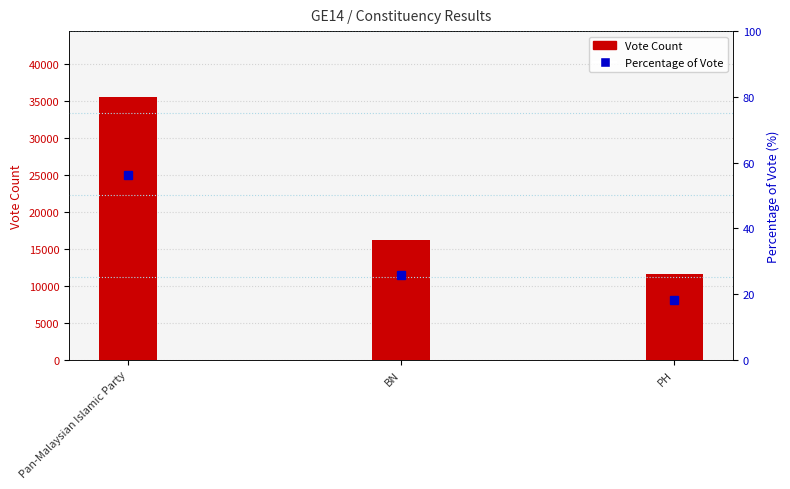

The Vote Count series shows 35620.0 at Pan-Malaysian Islamic Party. True or false?

True